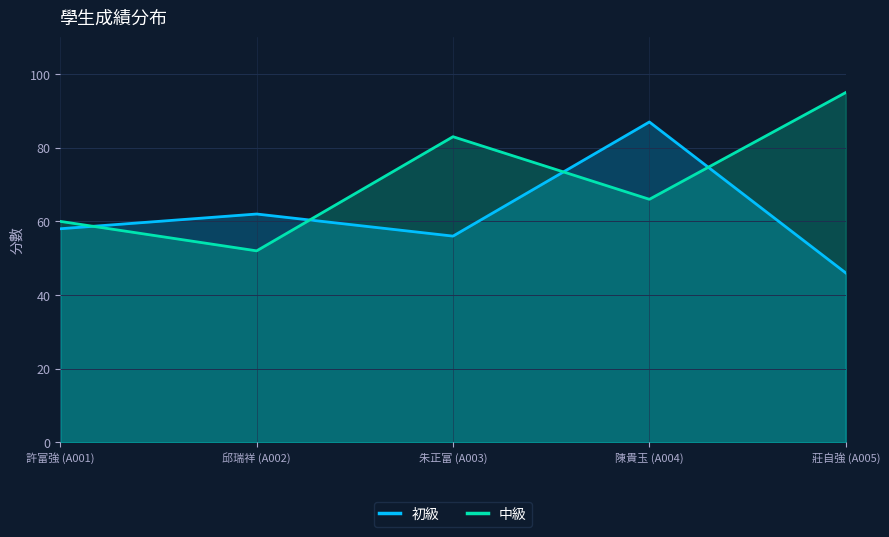

What is the label of the 1st point from the left?

許富強 (A001)